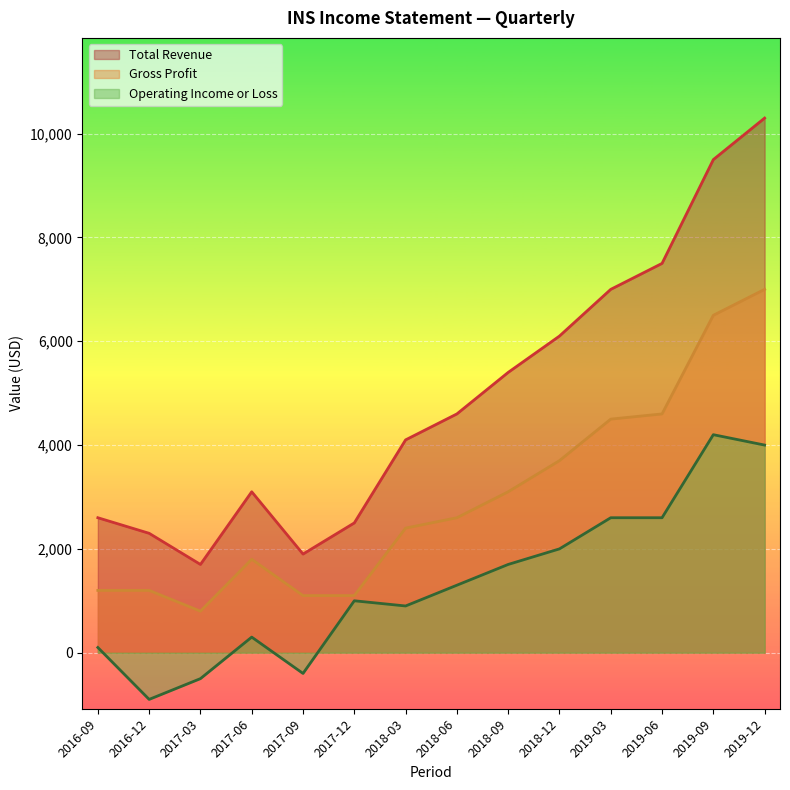

What is the total value across all series at 2018-03?

7400